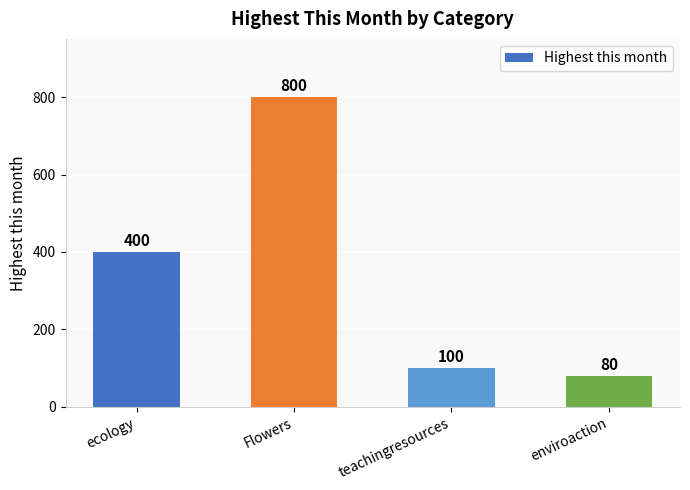

What is the maximum value shown in the chart?

800